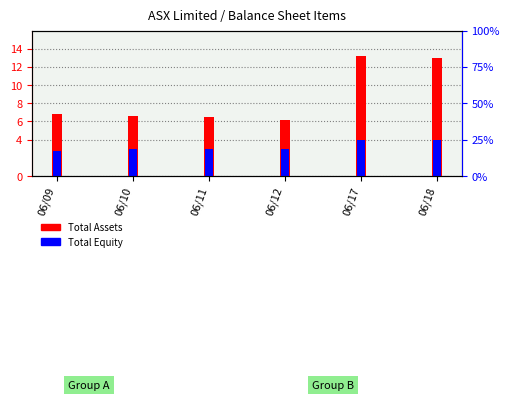

Is the value of Total Assets at 06/09 greater than the value of Total Equity at 06/18?

Yes